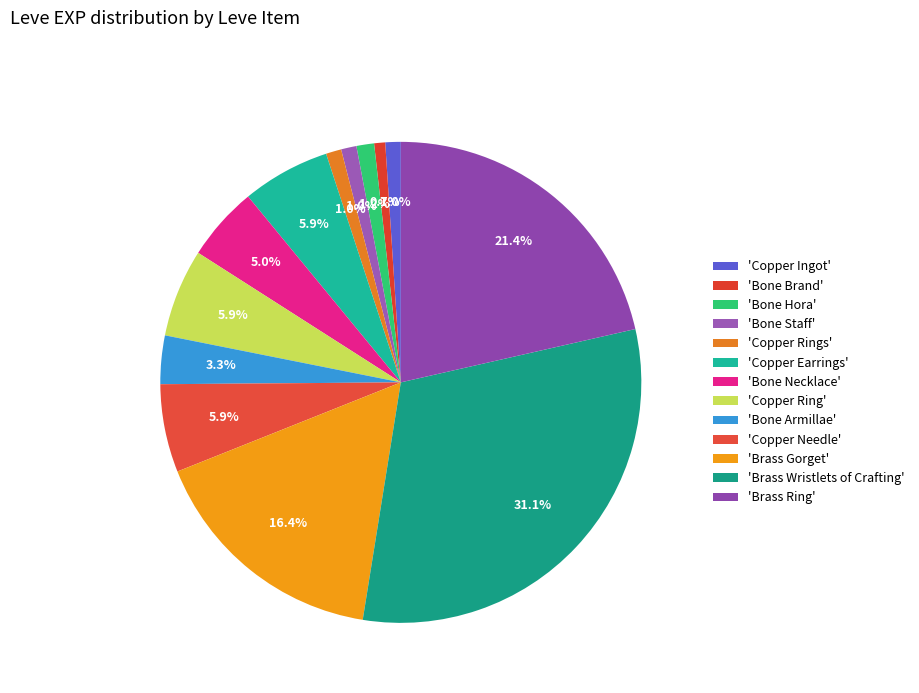

Count the number of slices in the pie.

13